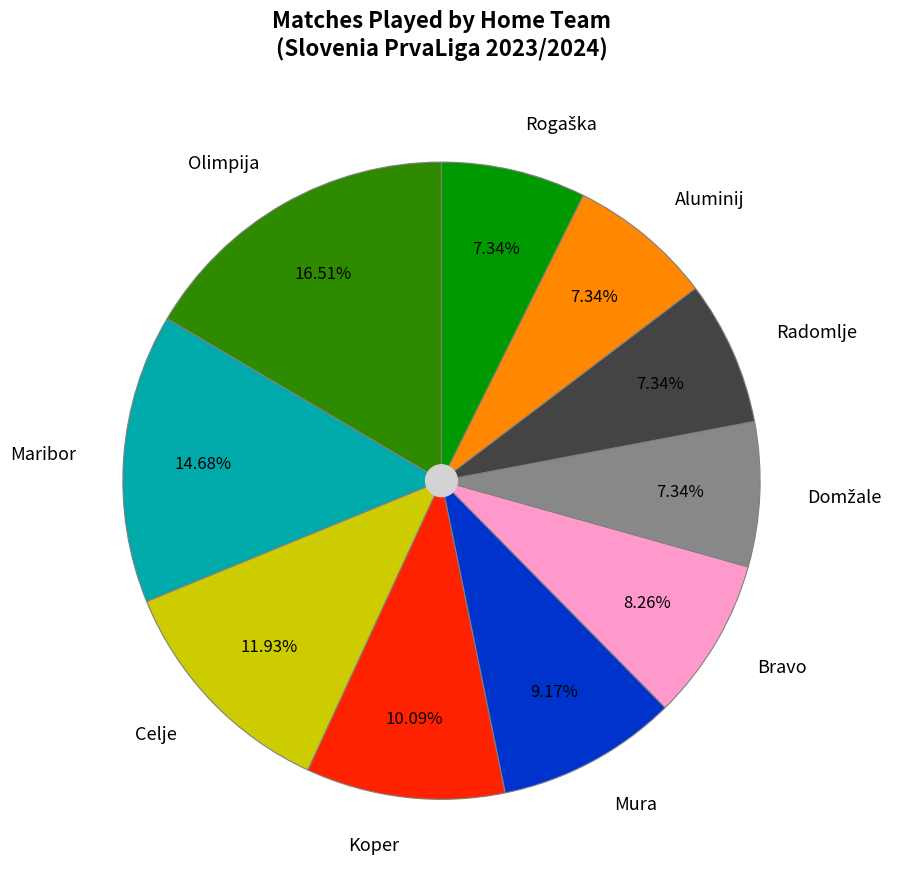

How many slices are in this pie chart?

10